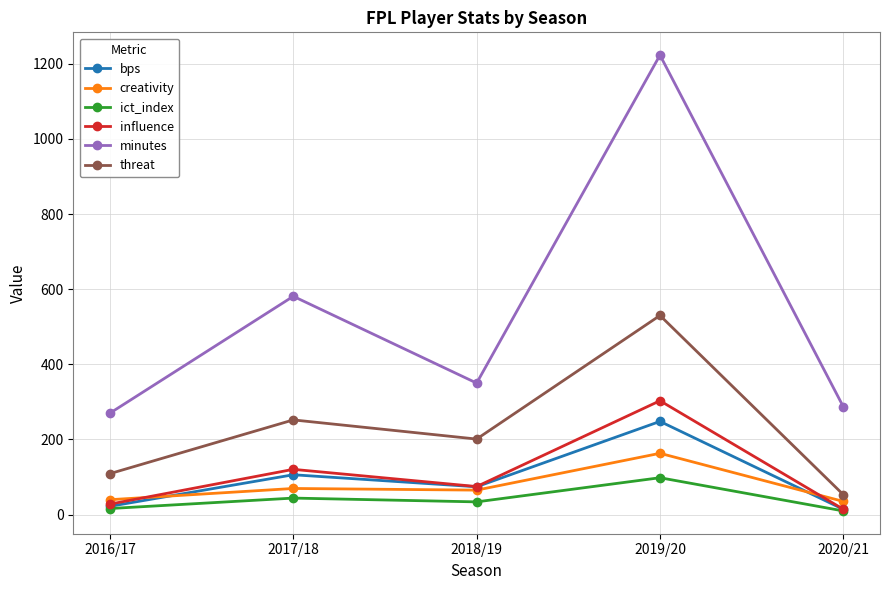

True or false: minutes and creativity cross at least once.

False